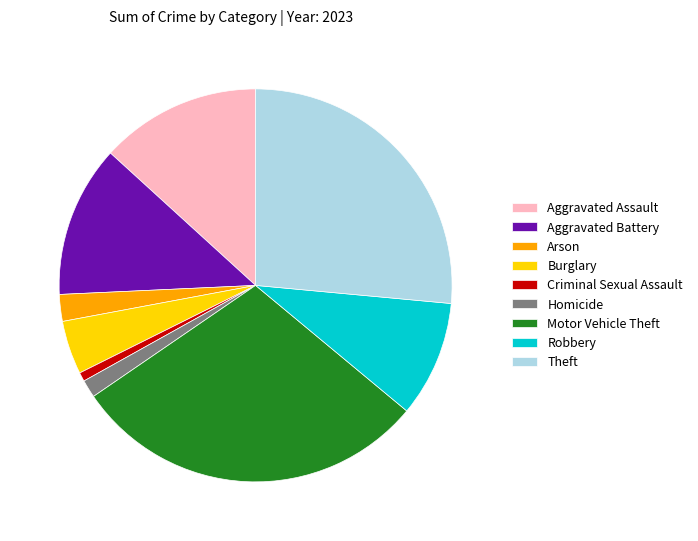

Does Aggravated Battery represent more than half of the total?

No